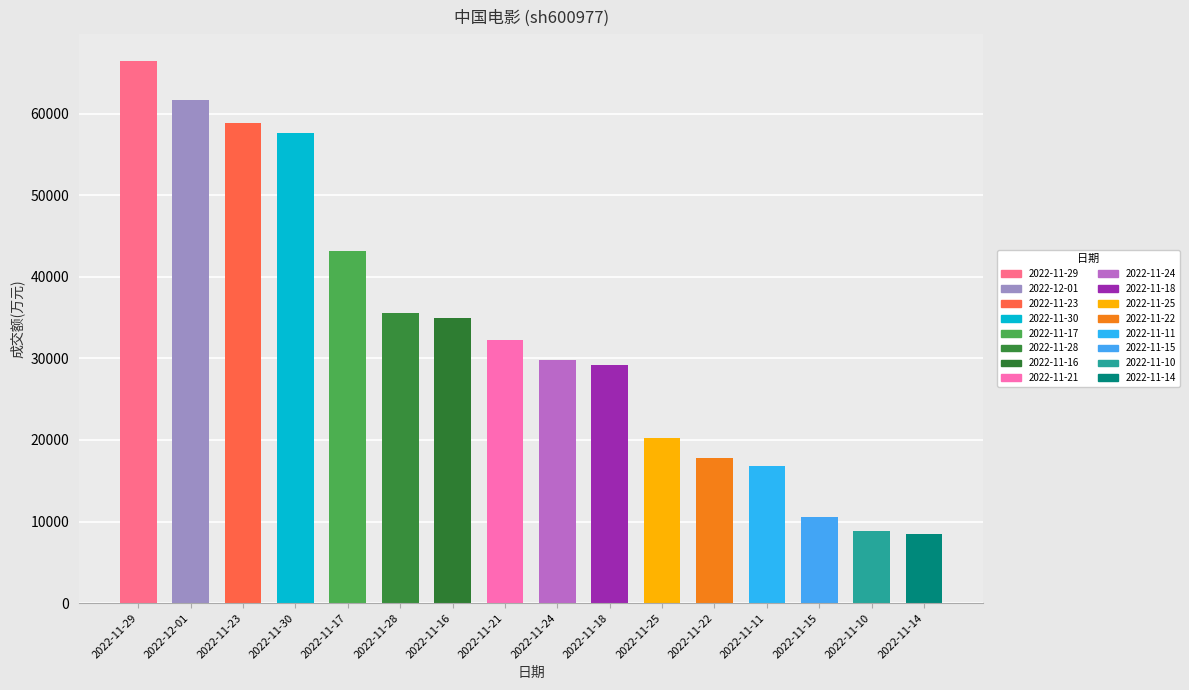

Where is the data nearest to the value 37437?

2022-11-28